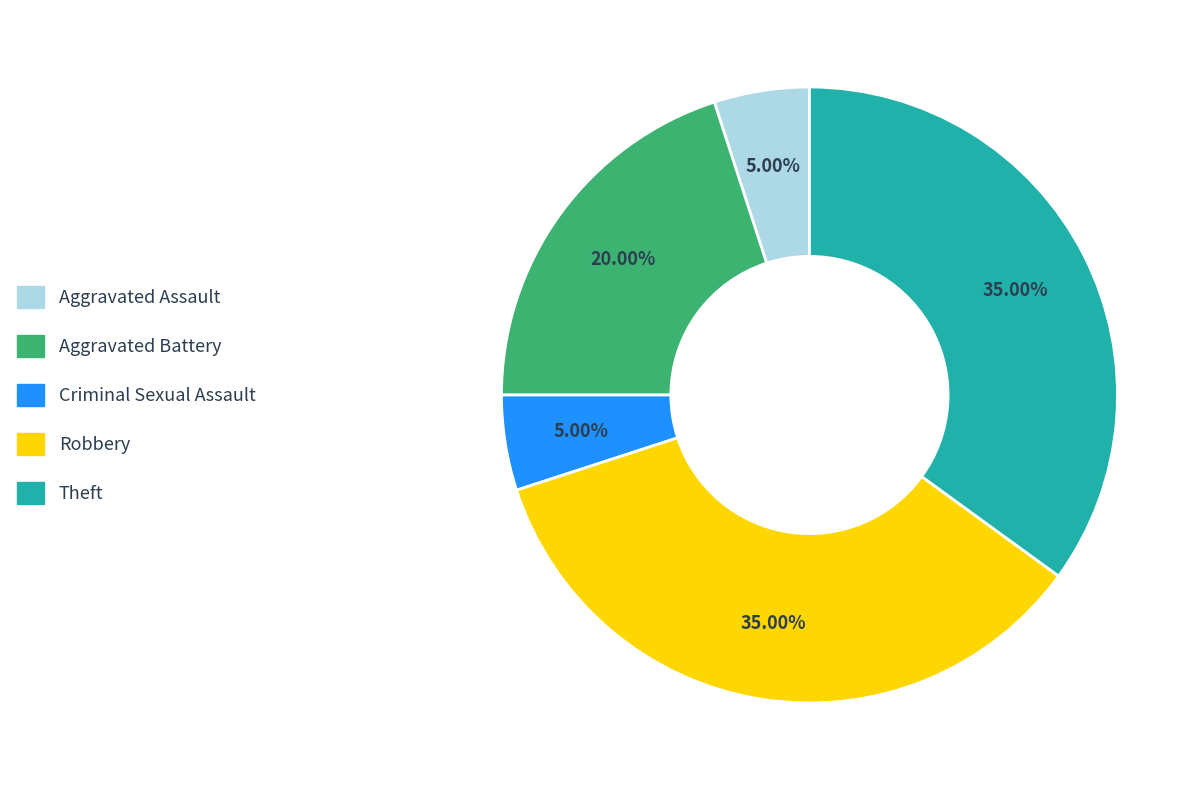

Is there a majority slice in this chart?

No